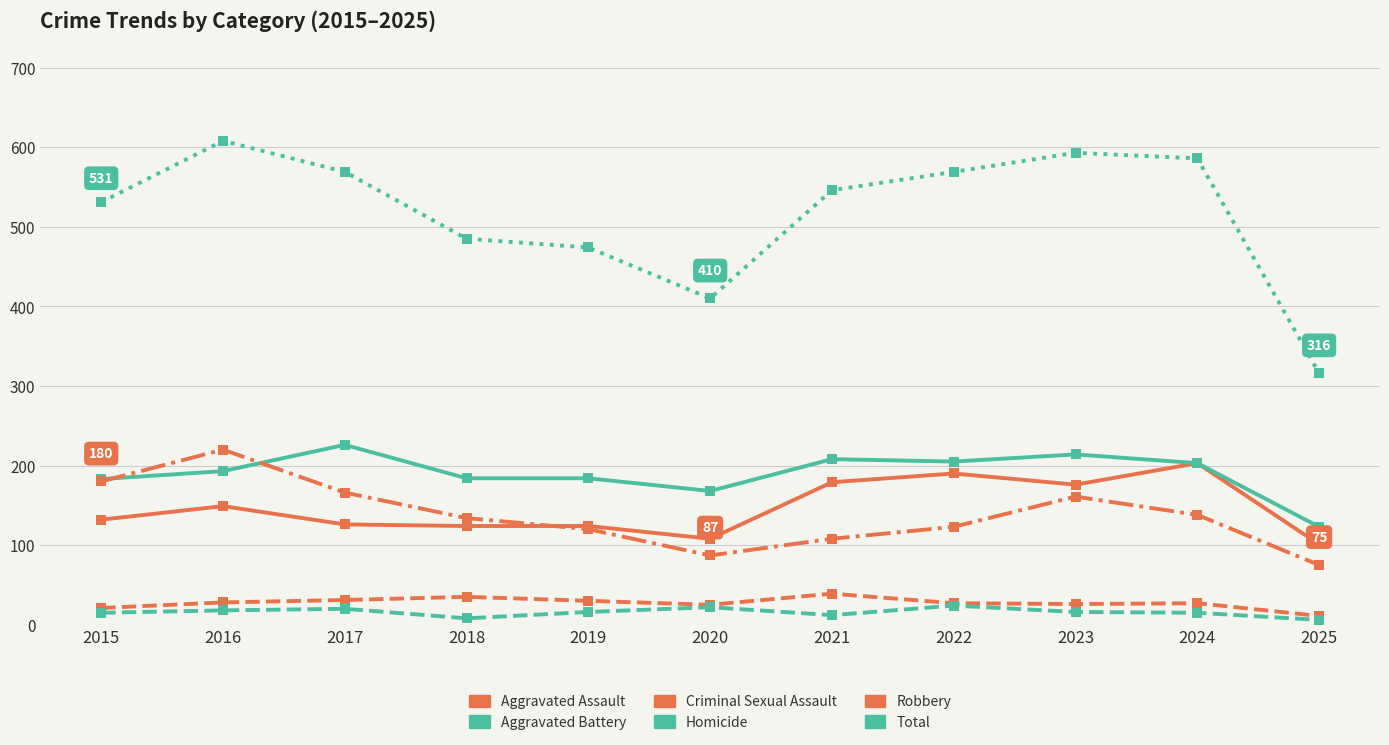

True or false: Aggravated Assault and Total intersect in this chart.

False